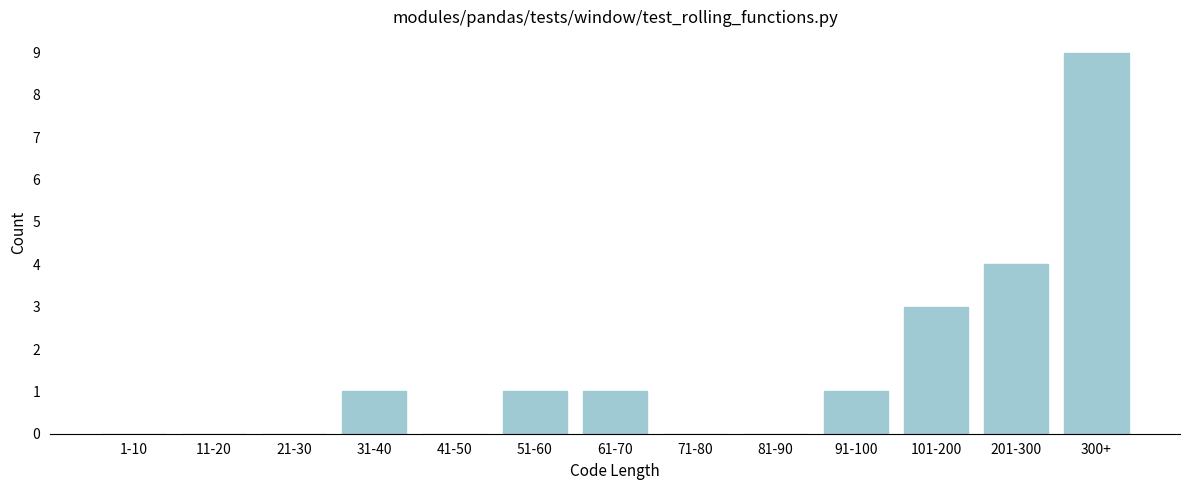

Reading left to right, list all the values displayed in this chart.

1-10=0	11-20=0	21-30=0	31-40=1	41-50=0	51-60=1	61-70=1	71-80=0	81-90=0	91-100=1	101-200=3	201-300=4	300+=9